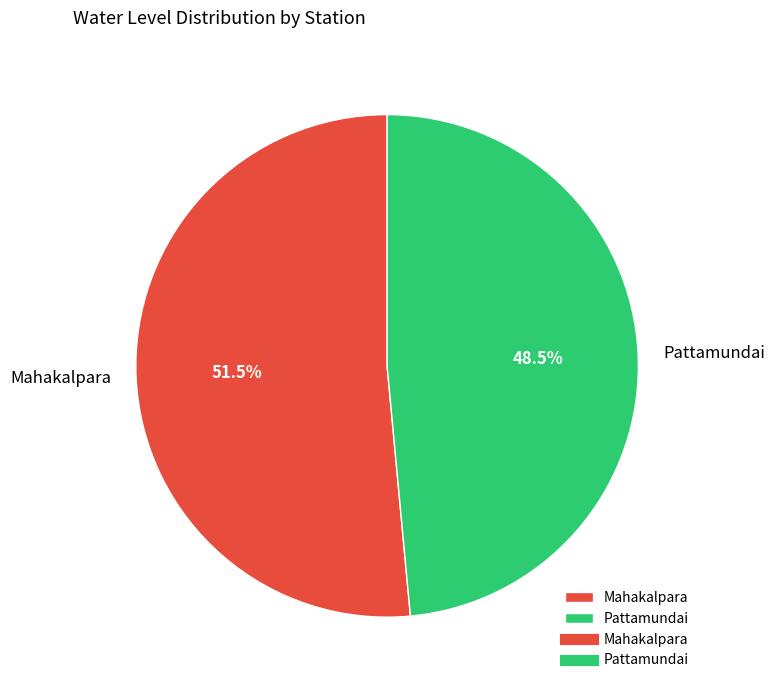

To the nearest percent, what is the difference between the largest and smallest slice percentages?

3%